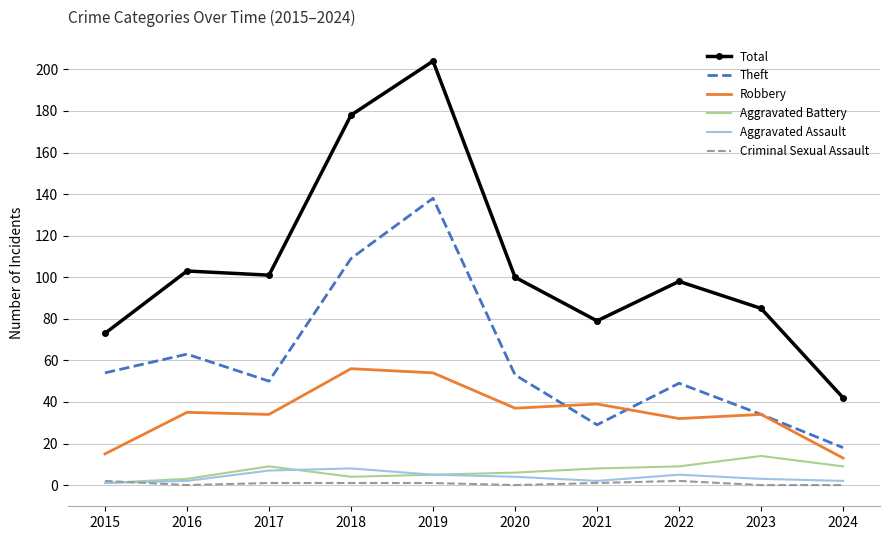

How many series are shown in this chart?

6